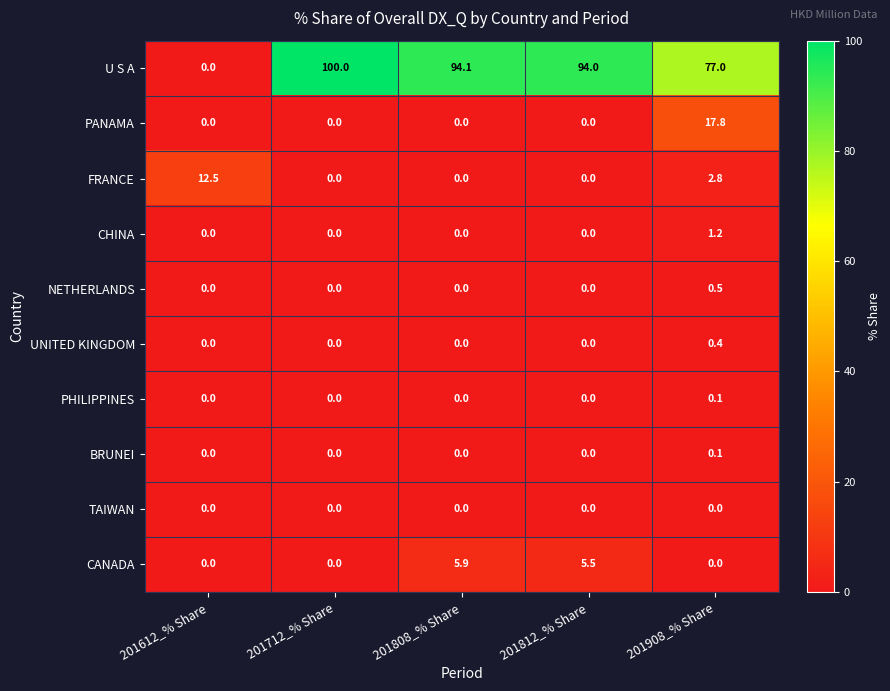

What is the total value across all series at 201612_% Share?

12.5